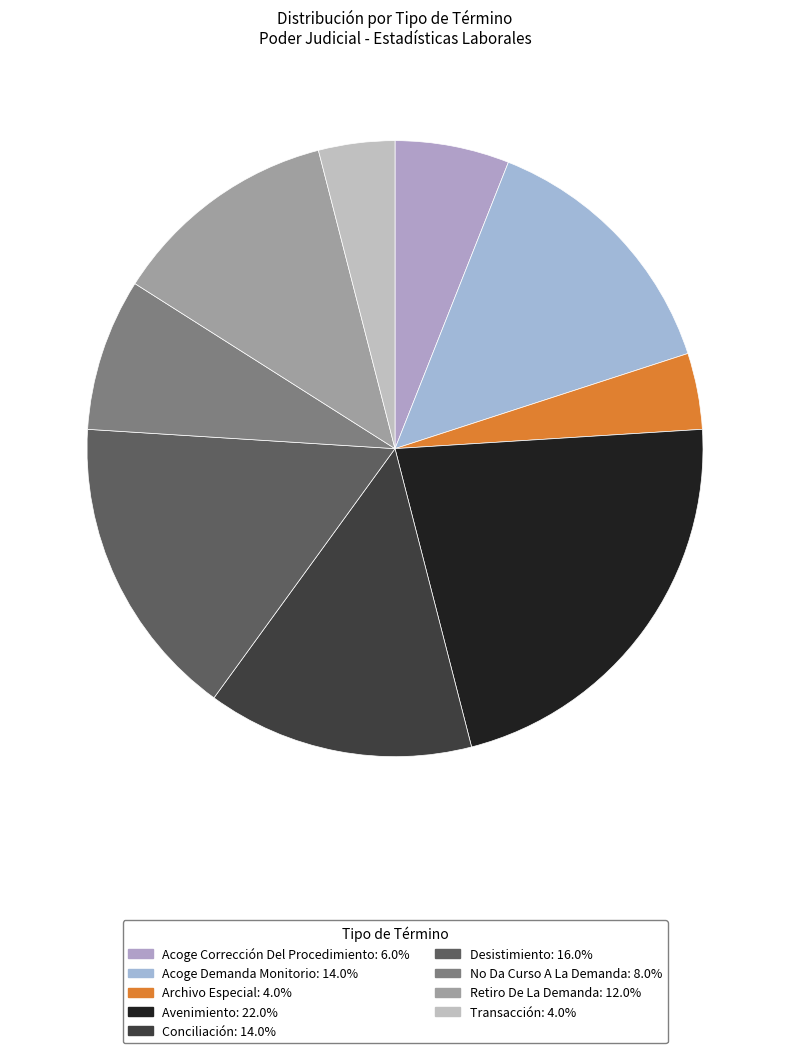

Does Archivo Especial account for over 50% of the chart?

No